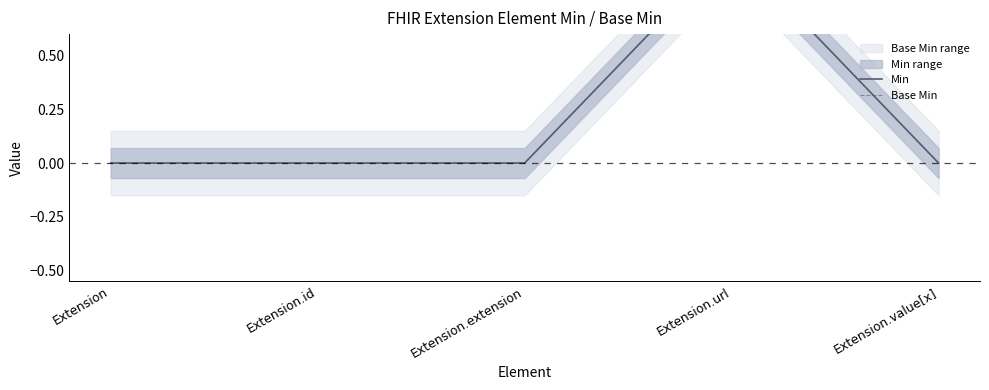

Which label corresponds to the smallest value in the chart?

Extension